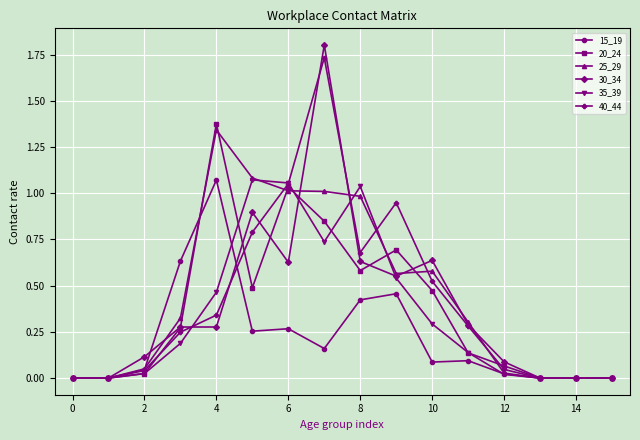

True or false: 35_39 and 15_19 cross at least once.

True